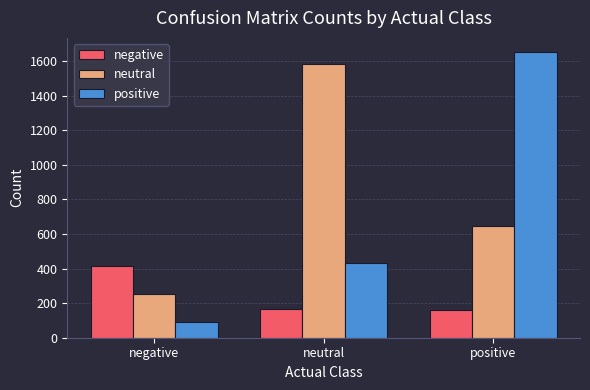

At which category does the chart reach its minimum across all series?

negative